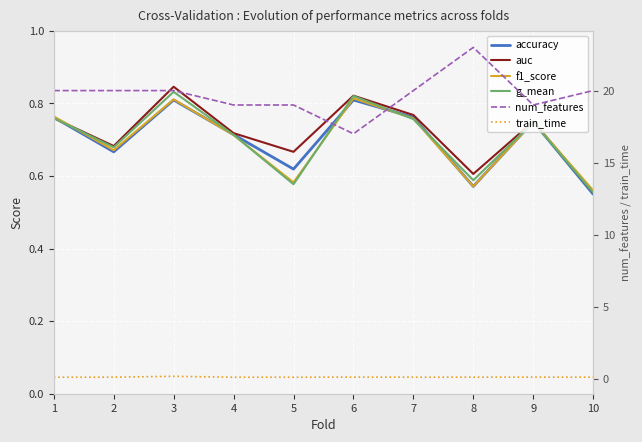

At which label does auc reach its minimum?

10